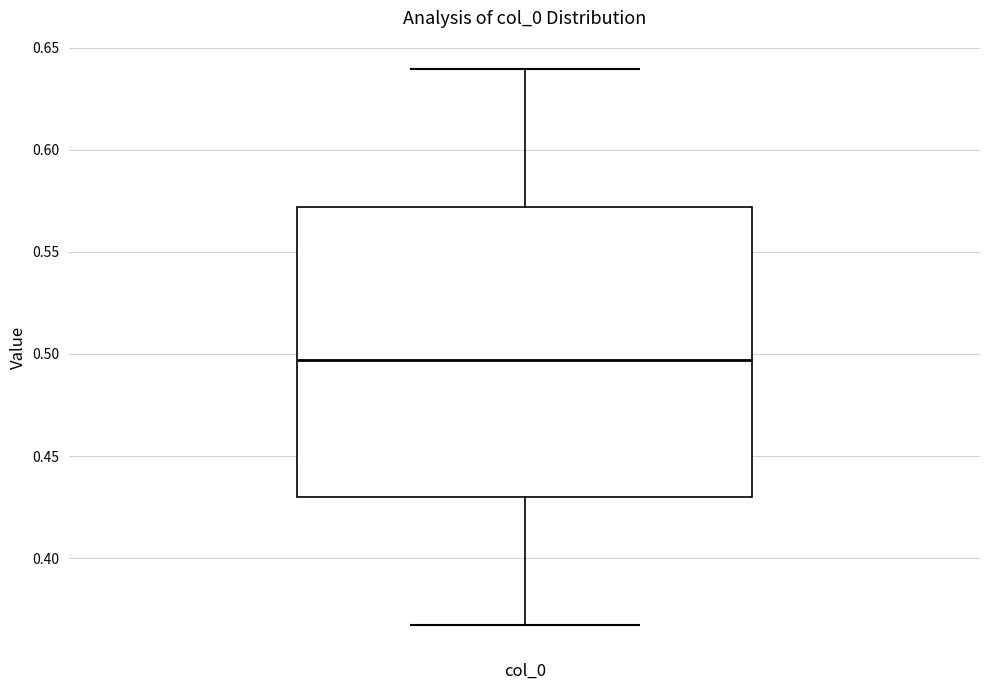

Where is the upper edge of the box for col_0 on the y-axis? The values are not printed on the chart, so give them approximately, as read against the axis.

0.570